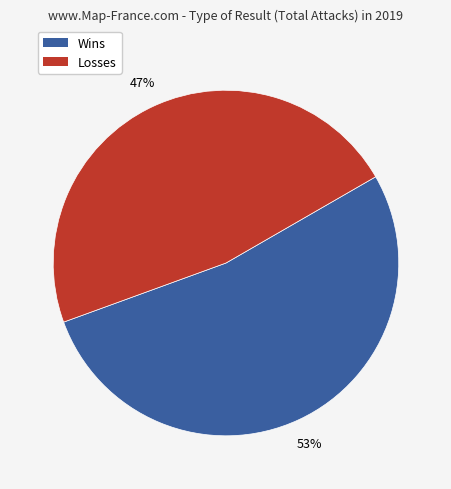

Which slice is the largest?

Wins